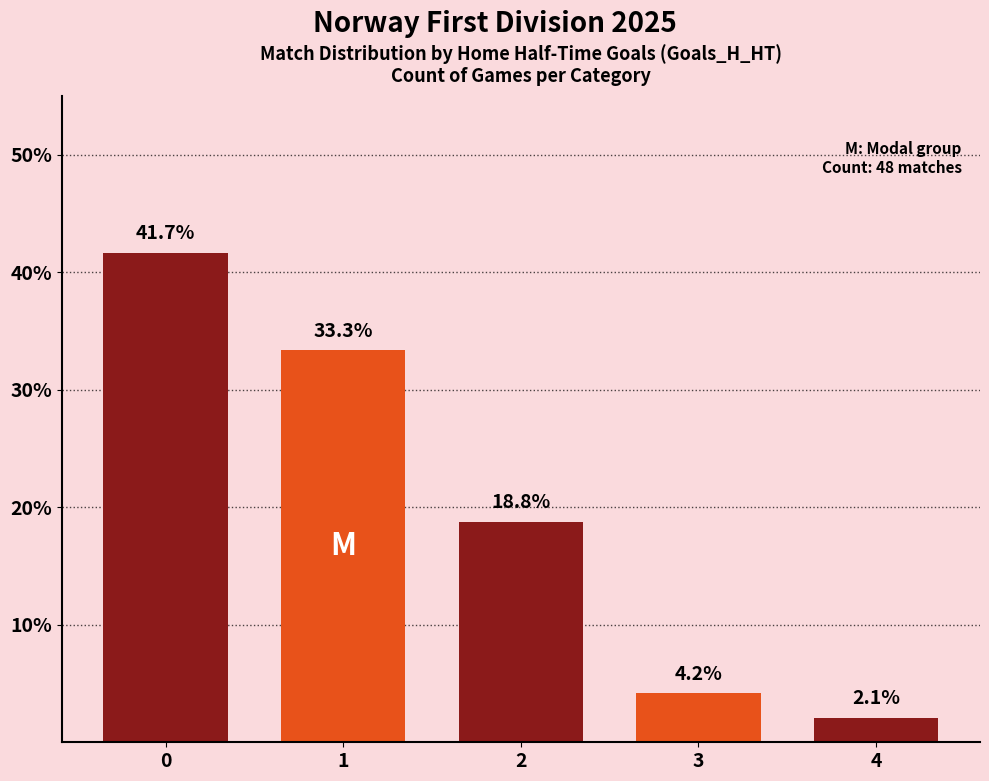

Rank the categories by value from lowest to highest.

4, 3, 2, 1, 0